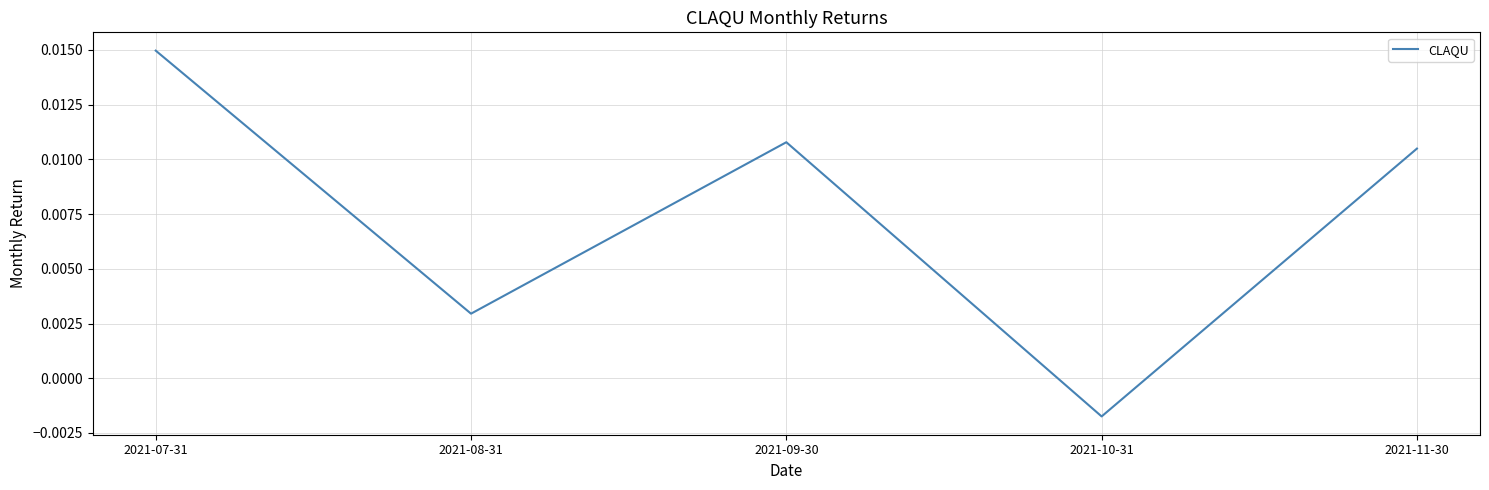

Which category has the highest value across all series?

2021-07-31